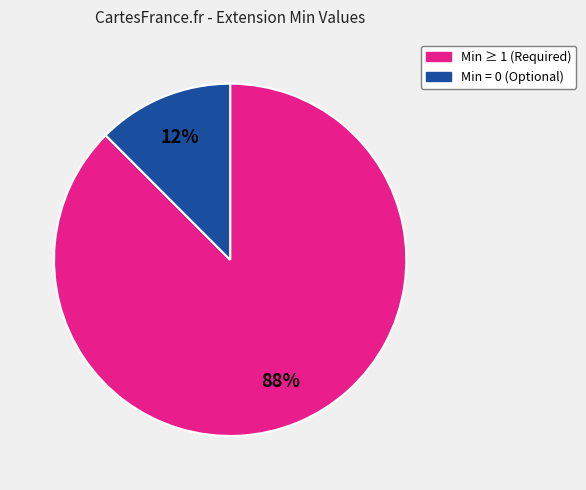

To the nearest percent, what is the average slice percentage?

50%